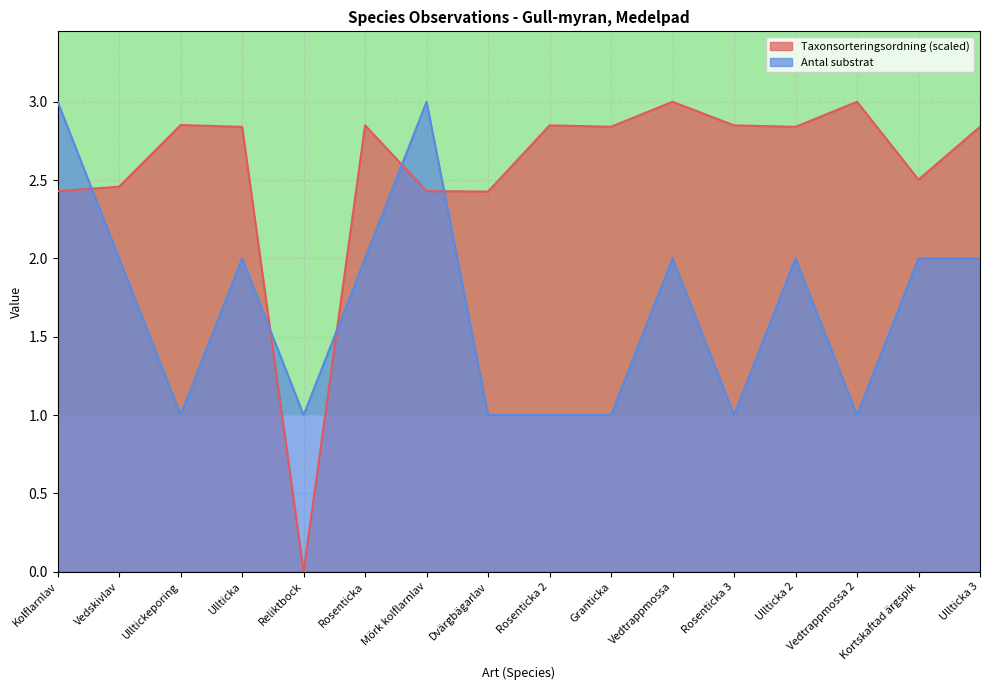

What are all the series names shown in the legend?

Taxonsorteringsordning (scaled), Antal substrat